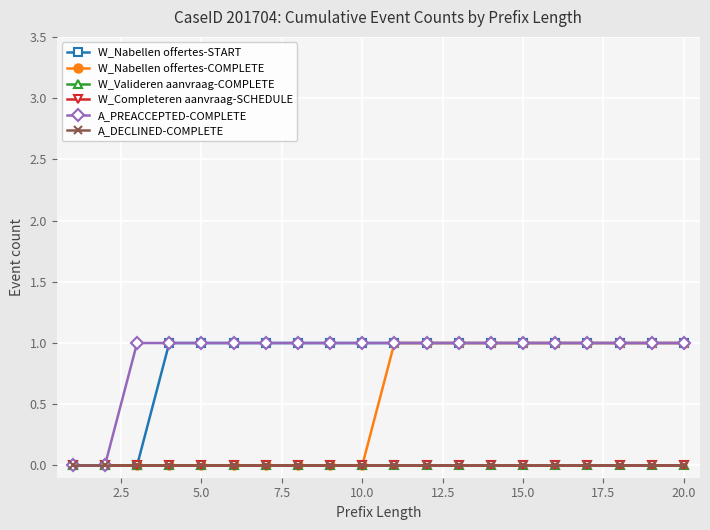

Count the W_Nabellen offertes-COMPLETE values in the range 0 to 1.

20